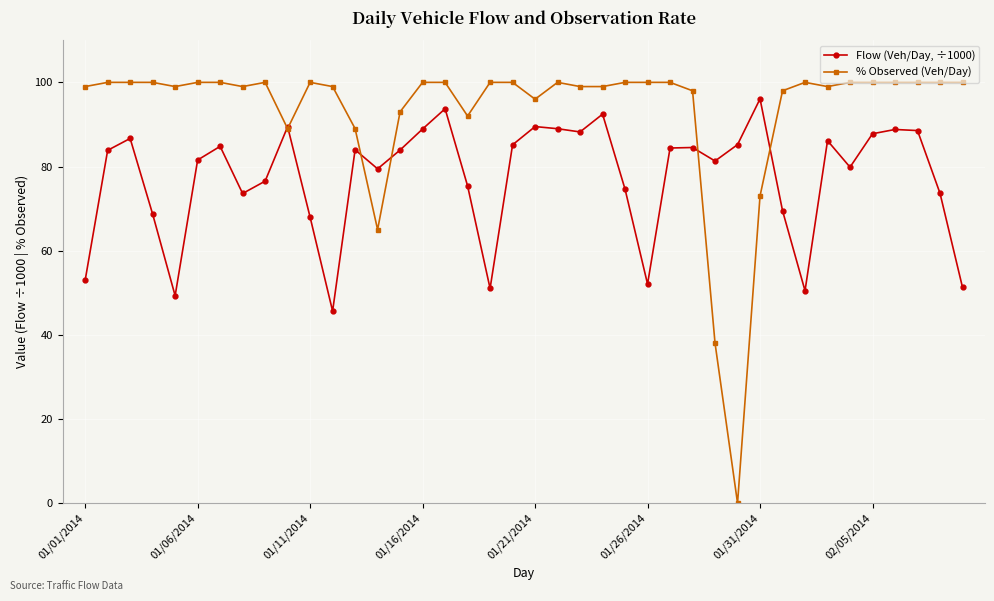

Which series has the widest spread of values?

% Observed (Veh/Day)